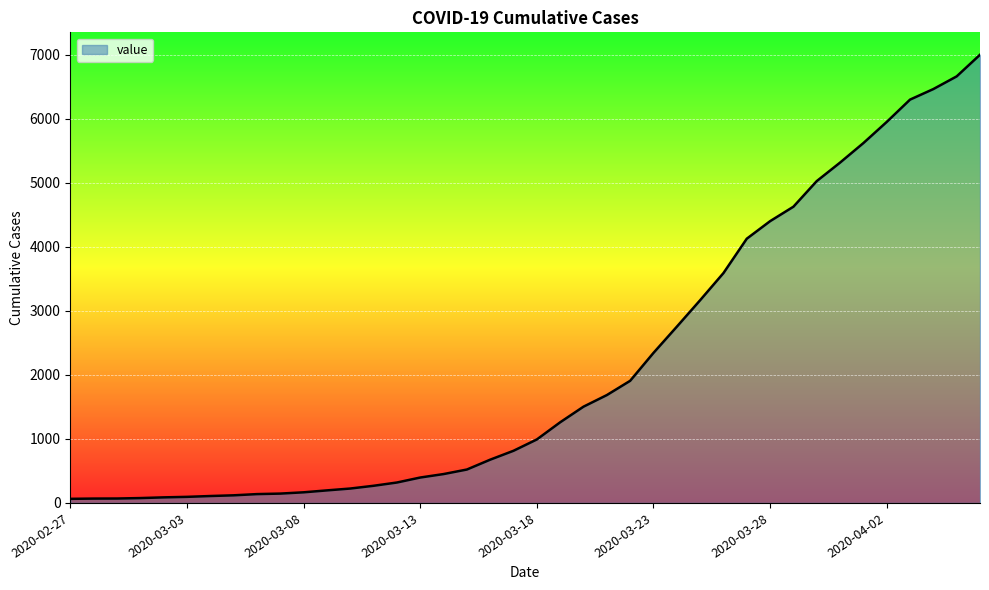

What is the greatest value displayed?

7002